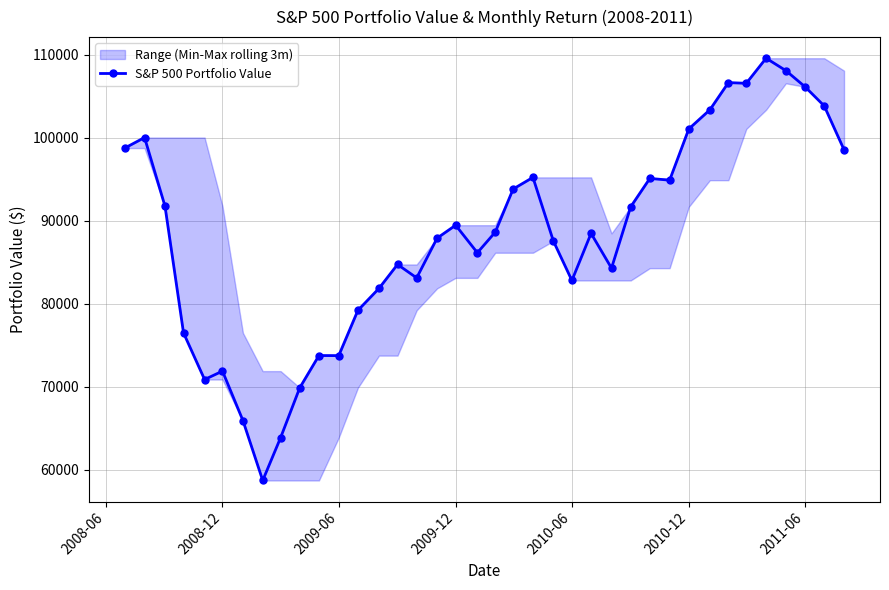

Reading right to left, list all the values displayed in this chart.

98540.5	103818.9	106119.2	108069.4	109564.5	106542.7	106628.8	103354.7	101048.5	94874.1	95088.9	91664.4	84281.5	88466.2	82795.7	87545.1	95212.5	93810.0	88613.4	86137.1	89453.3	87894.4	83108.7	84724.7	81844.0	79199.3	73747.1	73755.8	69876.2	63865.4	58709.1	65931.9	71879.5	70866.8	76487.7	91750.6	100012.9	98740.9